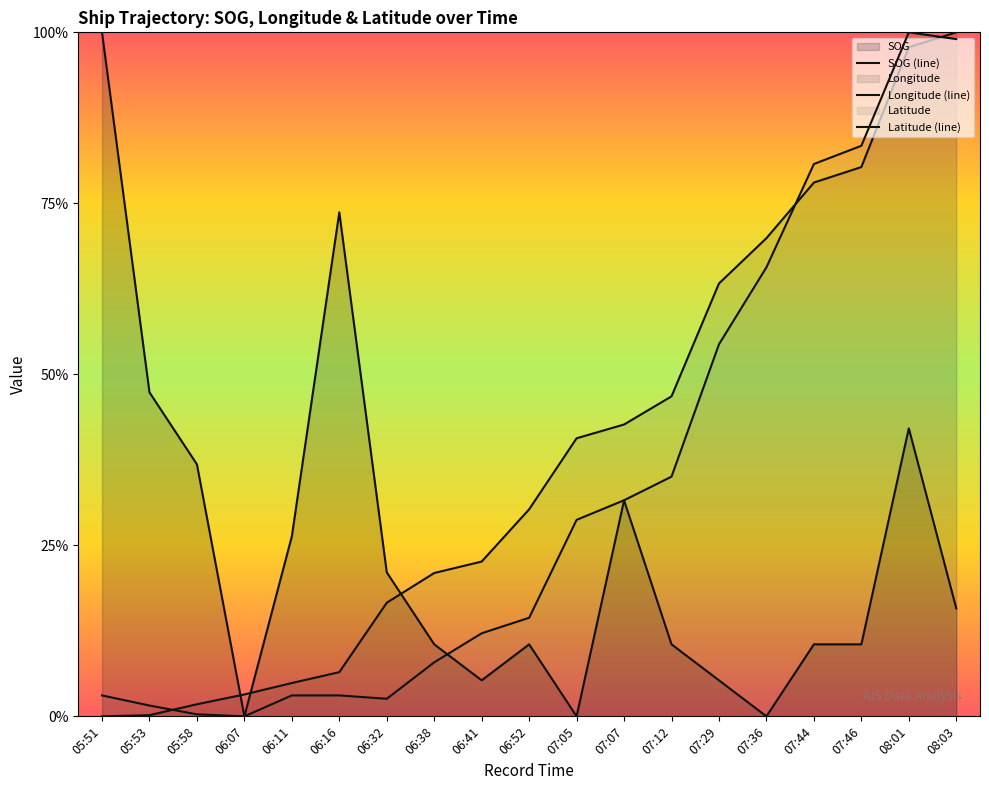

Read the SOG value at 08:03.

0.2